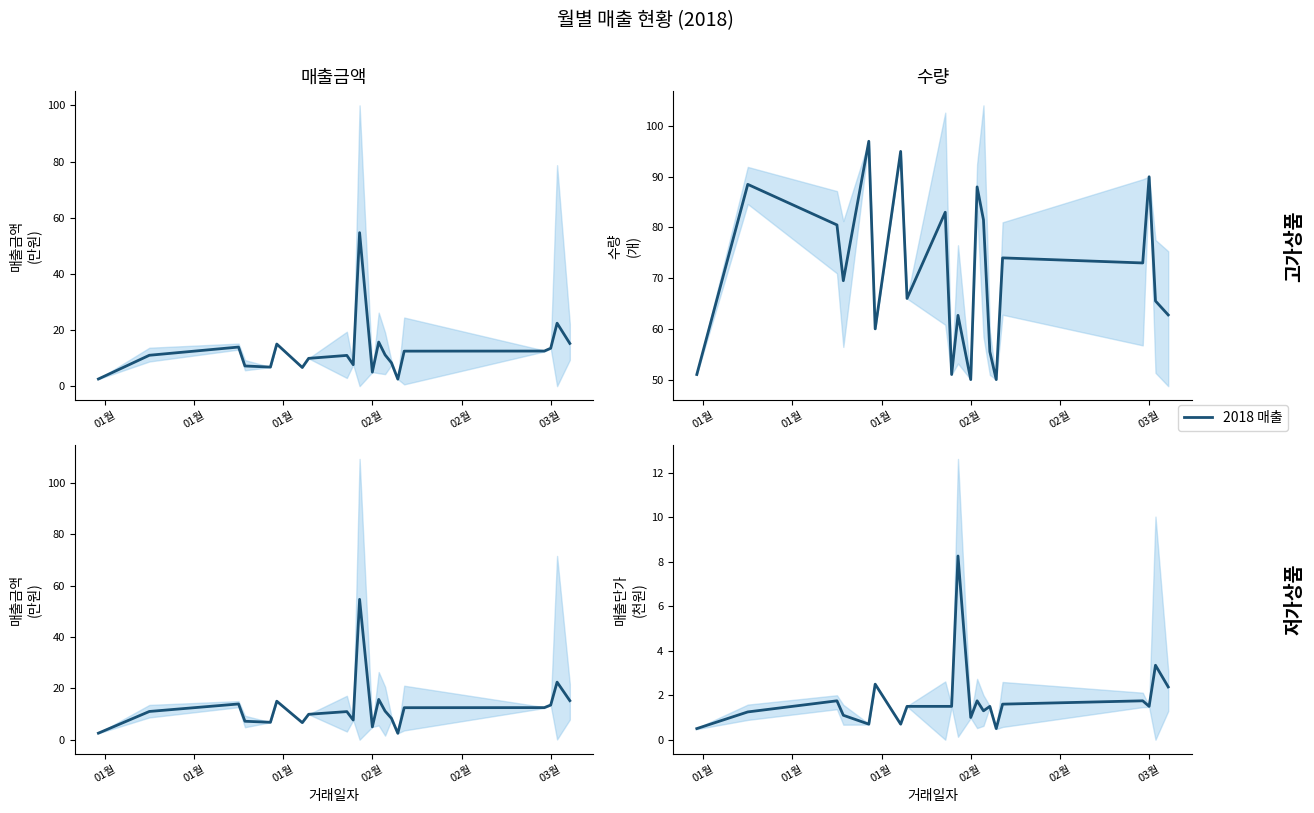

Reading left to right, extract all data points from this chart.

0.5	1.2	1.8	1.1	0.7	2.5	0.7	1.5	1.5	1.5	8.3	1.0	1.8	1.3	1.5	0.5	1.6	1.8	1.5	3.4	2.4